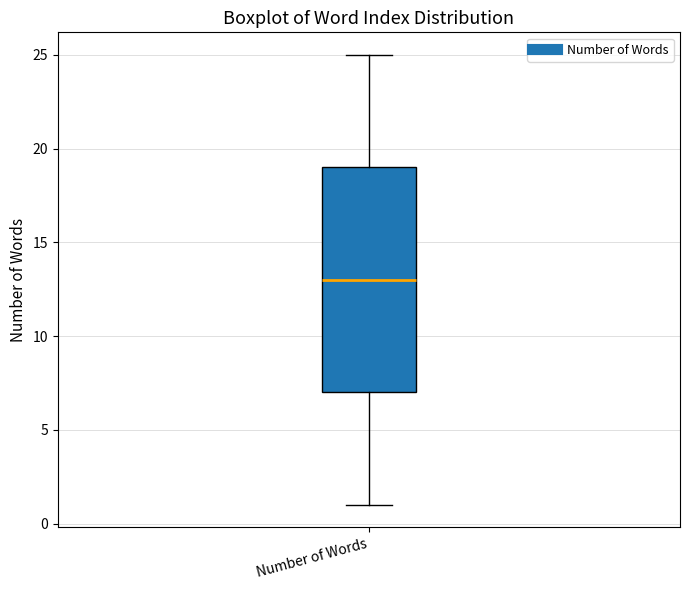

Read this box plot against the y-axis: the position of the median line, the range covered by the box, and the ends of both whiskers. The values are not printed on the chart, so give them approximately, as read against the axis.

median 13, box 7 to 19, whiskers 1 to 25